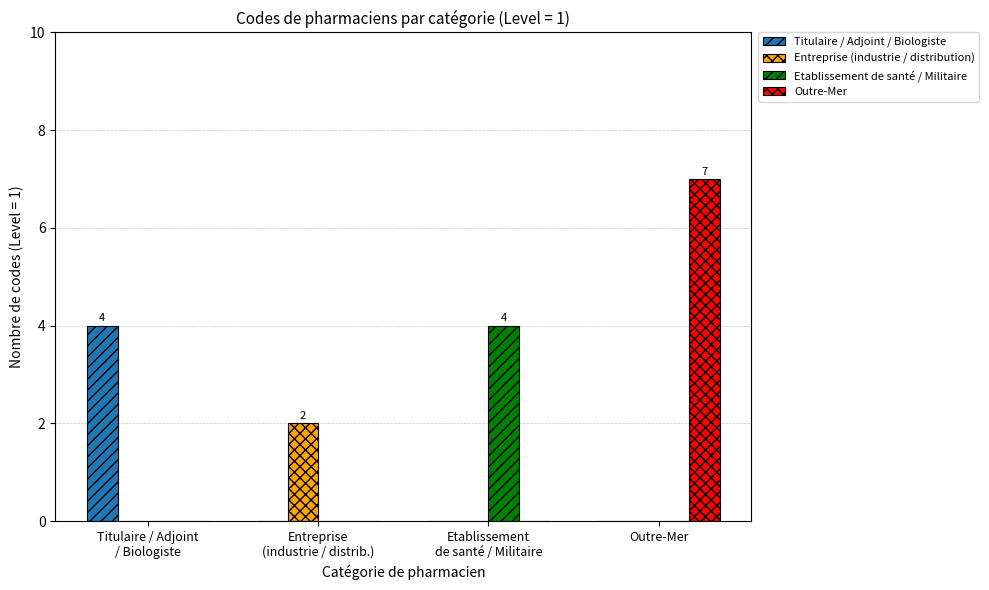

What is the sum of all Titulaire / Adjoint / Biologiste values?

4